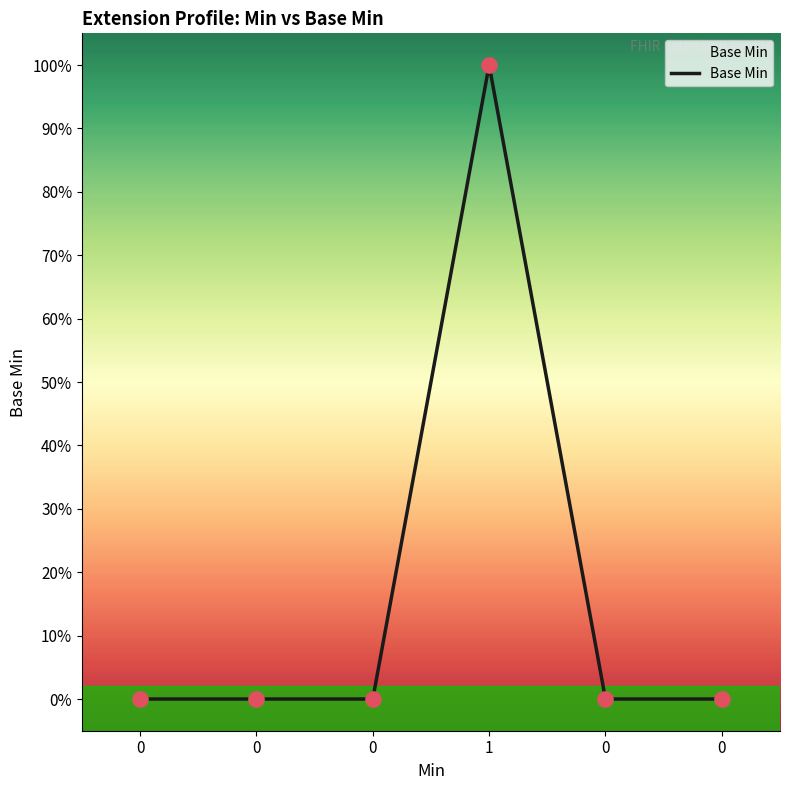

What is the change in value from 1 to 0?

-1